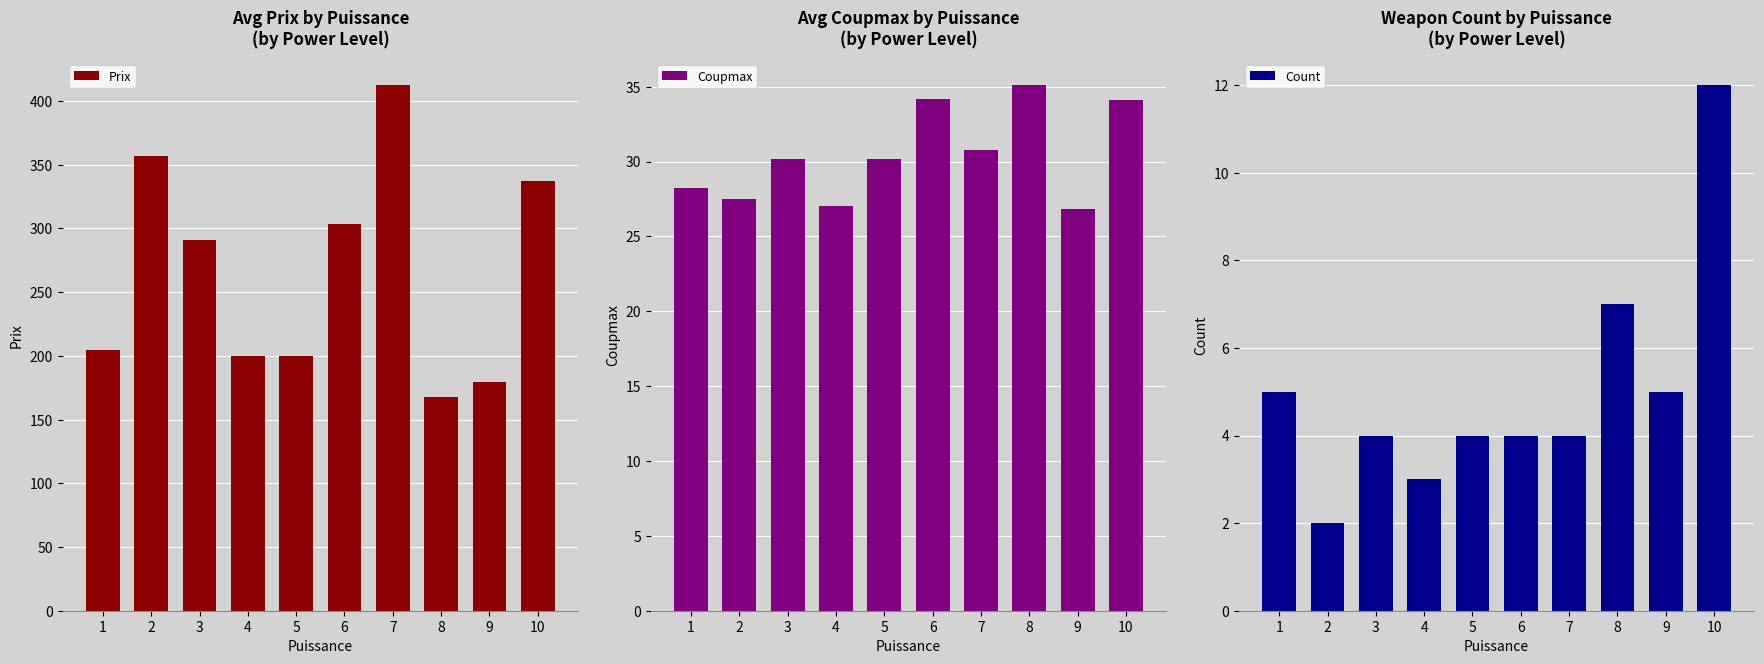

What is the difference between the Prix values at 8 and 3?

123.4